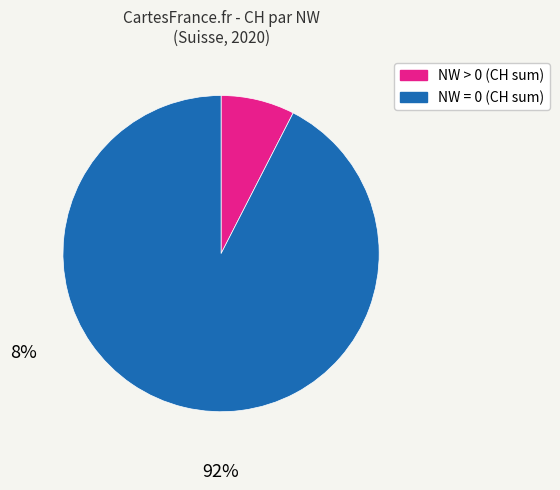

Is there a majority slice in this chart?

Yes